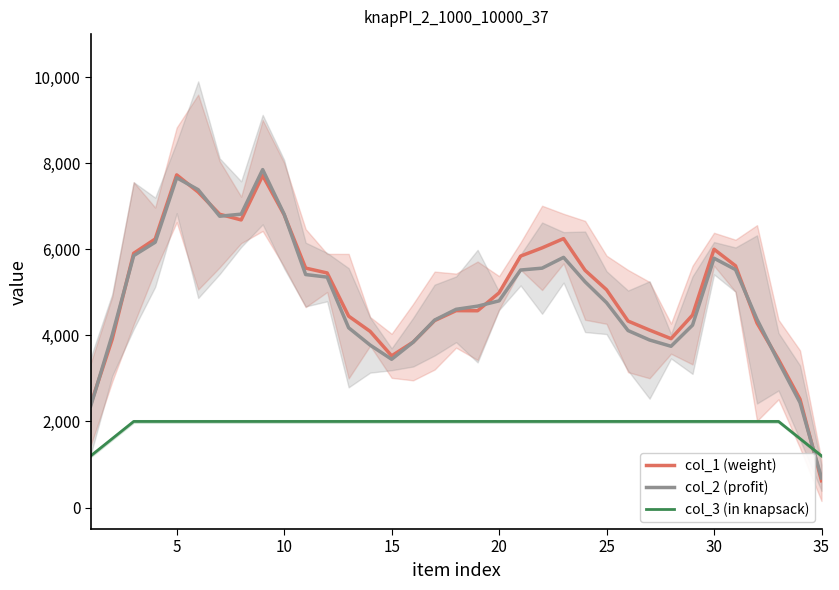

In col_1 (weight), how many points are higher than both neighbors (excluding endpoints)?

5